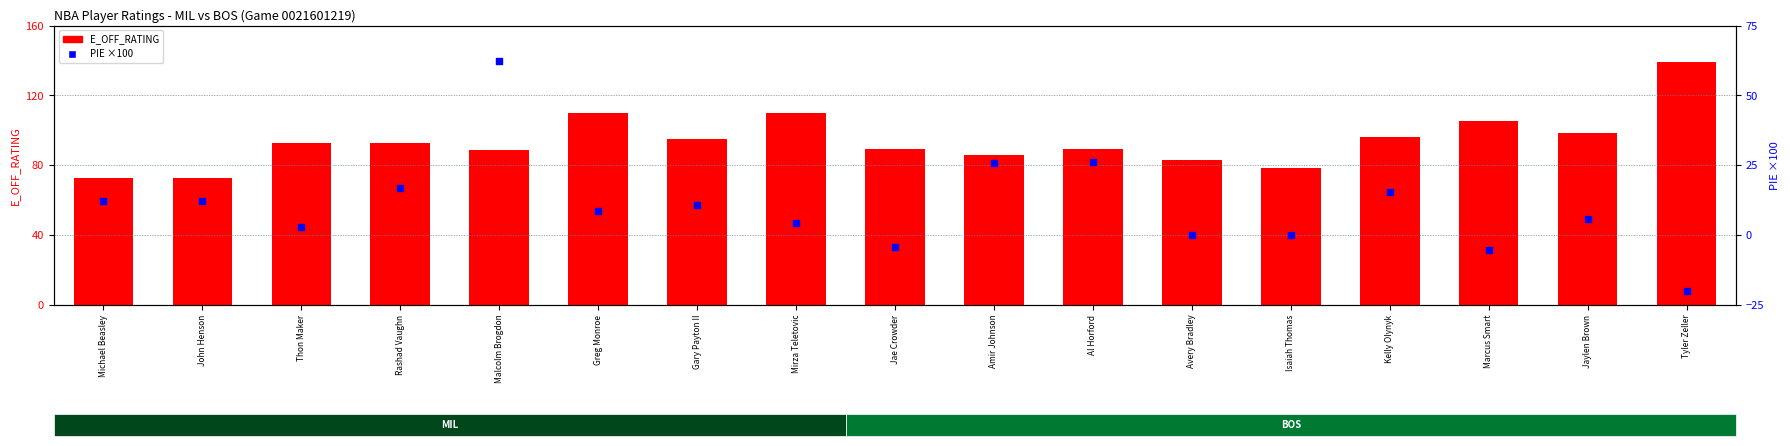

Which series reaches the maximum Y coordinate?

E_OFF_RATING